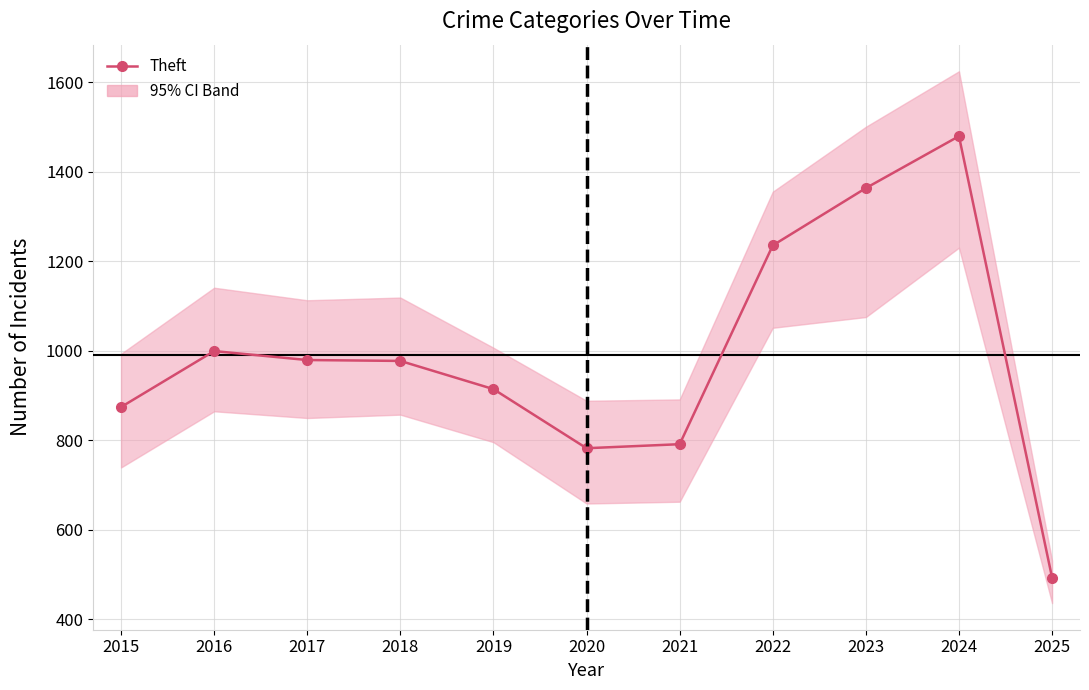

Where is the first local minimum?

2020